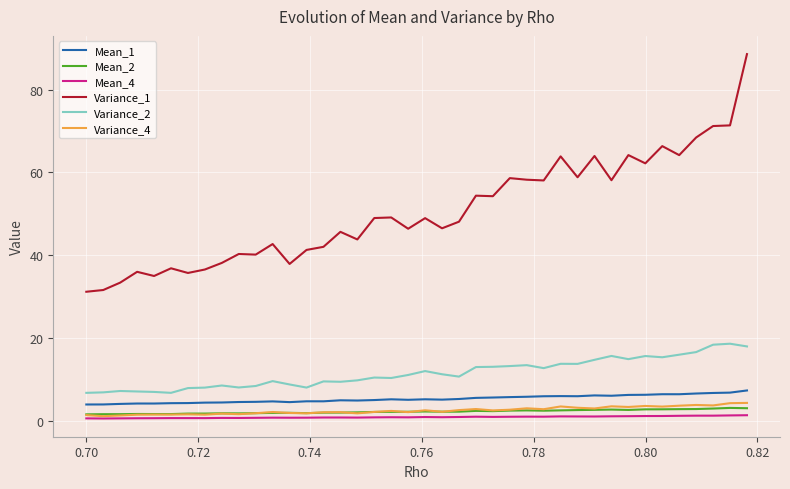

True or false: Mean_4 and Variance_2 intersect in this chart.

False